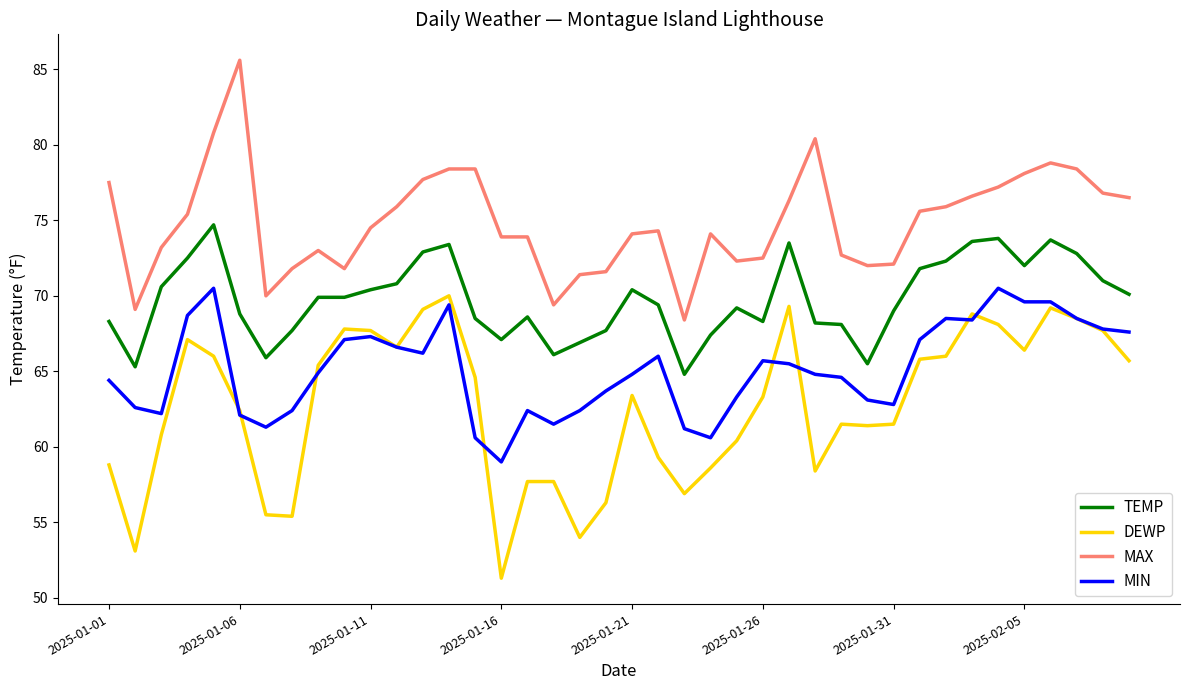

Which series has the largest total across all categories?

MAX